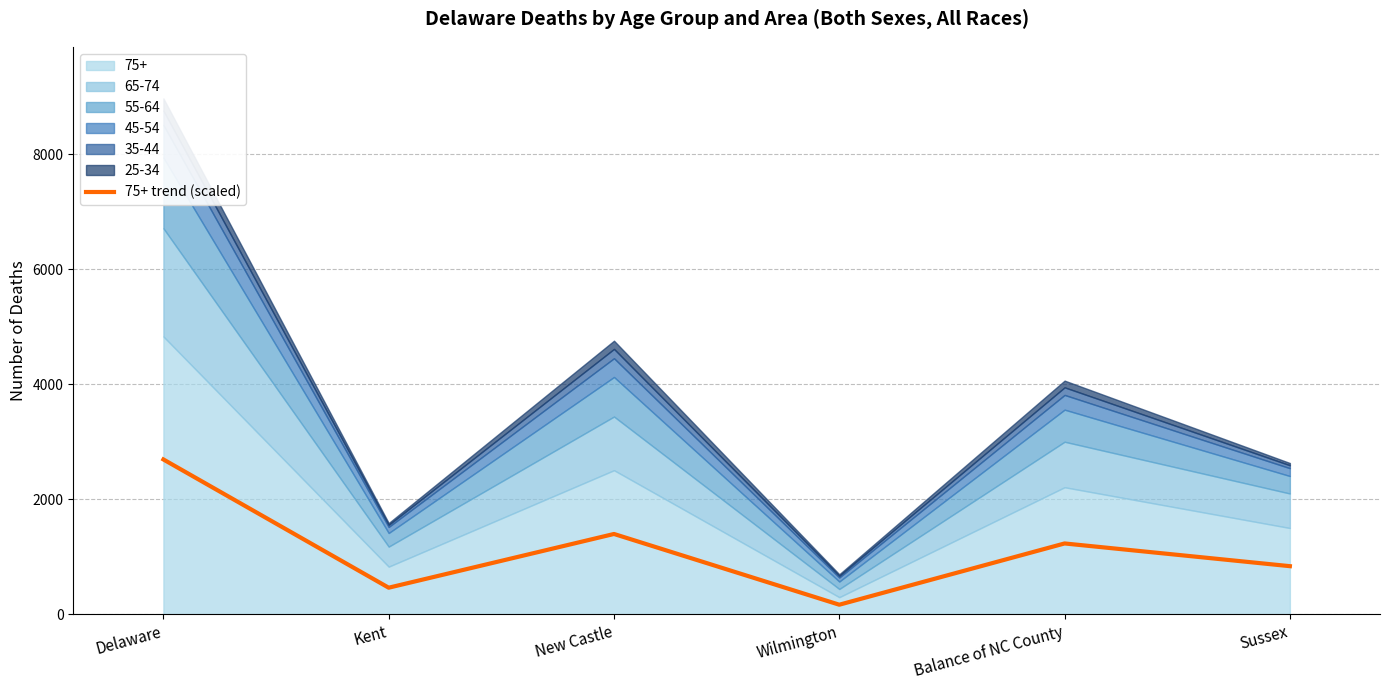

Which category has the lowest value in the 75+ trend (scaled) series?

Wilmington